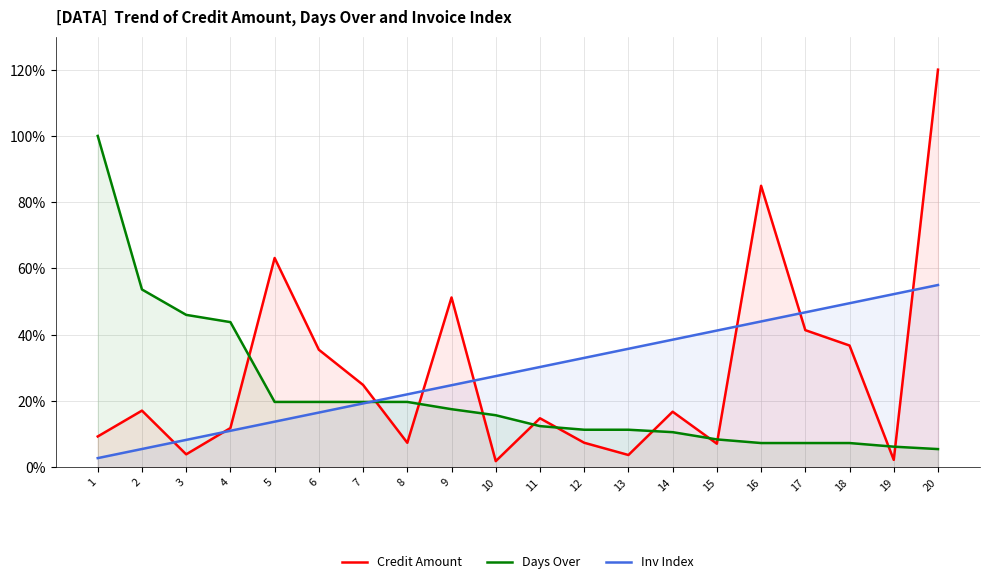

Does the chart display data point markers on the line(s)?

No